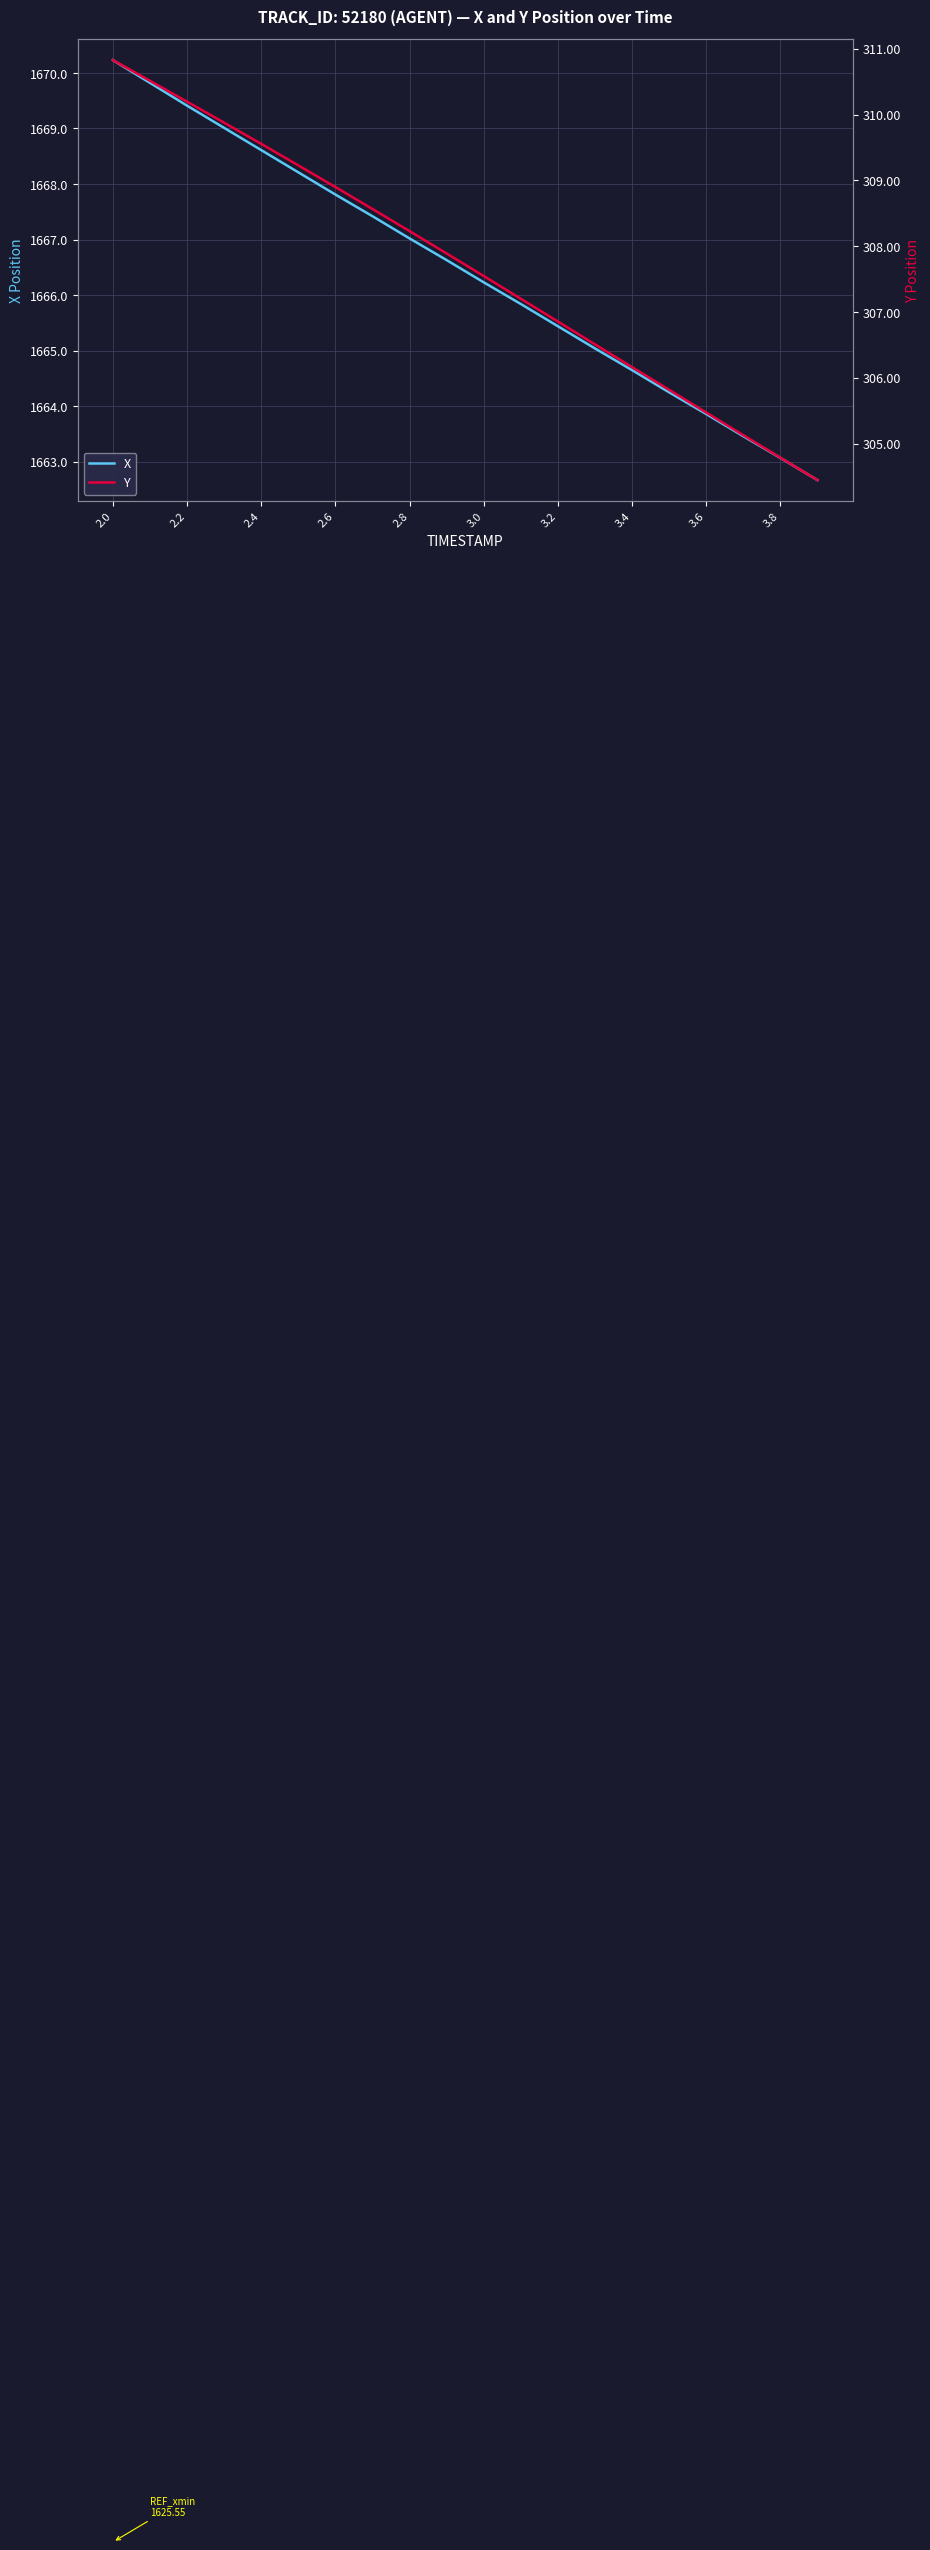

How many values in the X series exceed 1666?

11